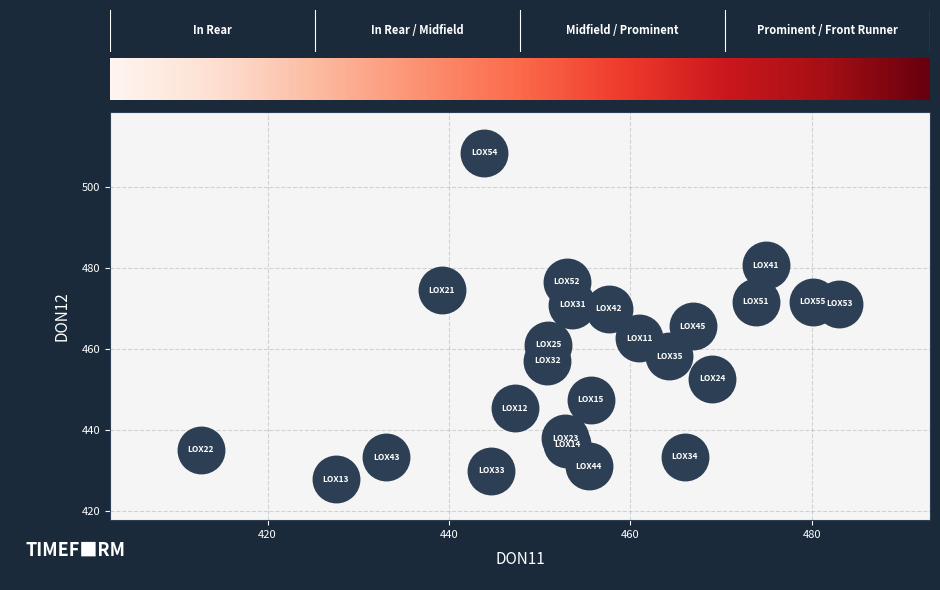

What is the range of X values (max minus min)?

70.4